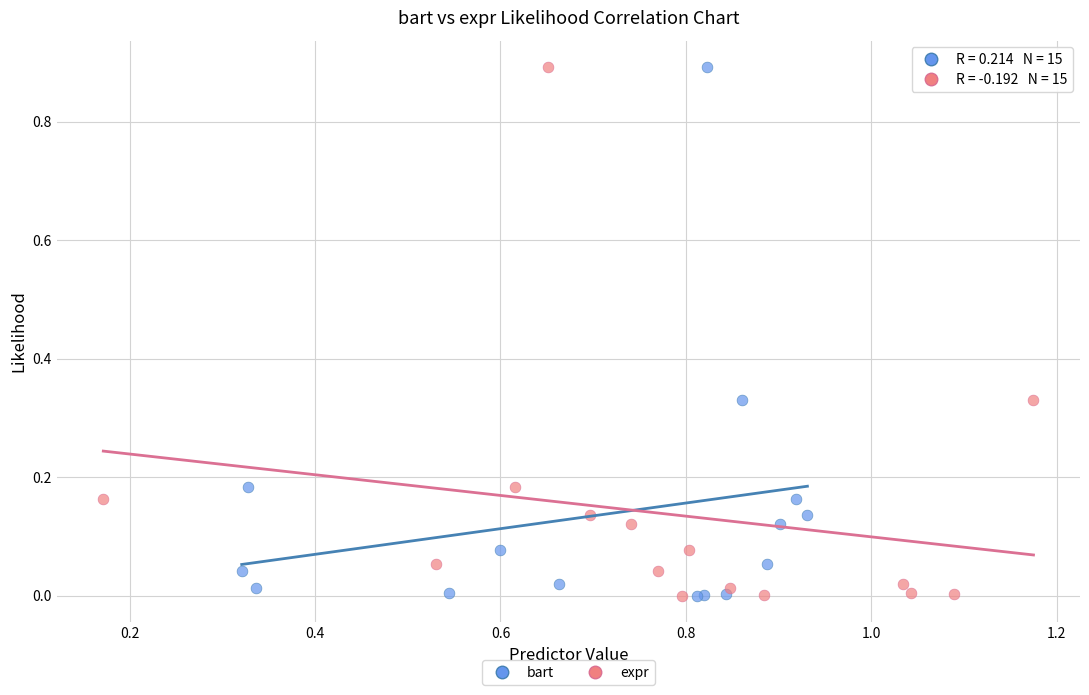

What are all the series names shown in the legend?

bart, expr